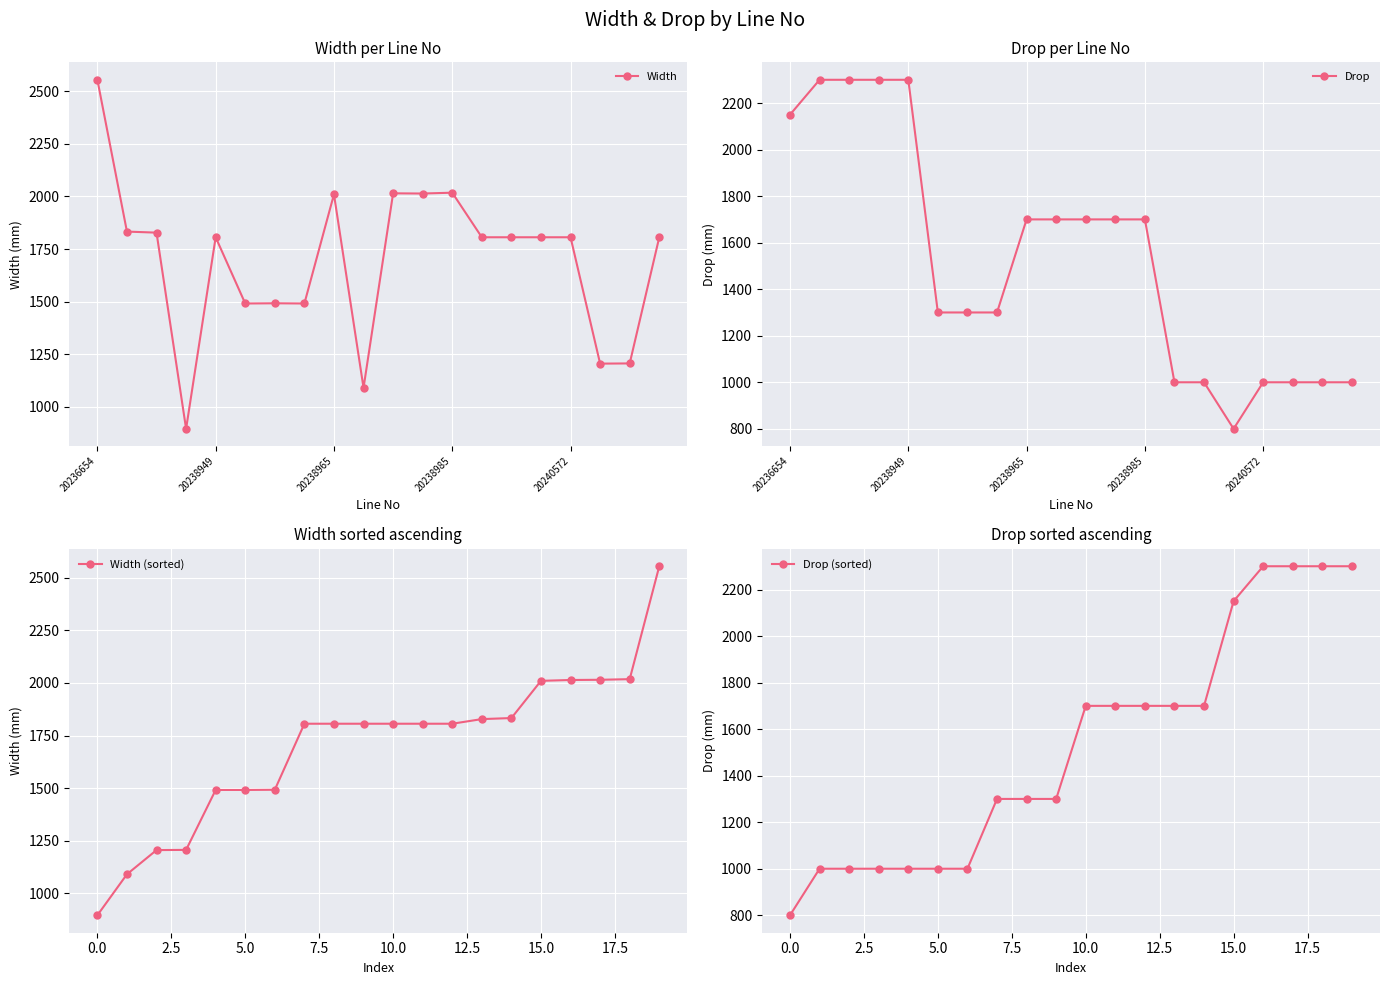

At how many categories does at least one series exceed 1168?

20